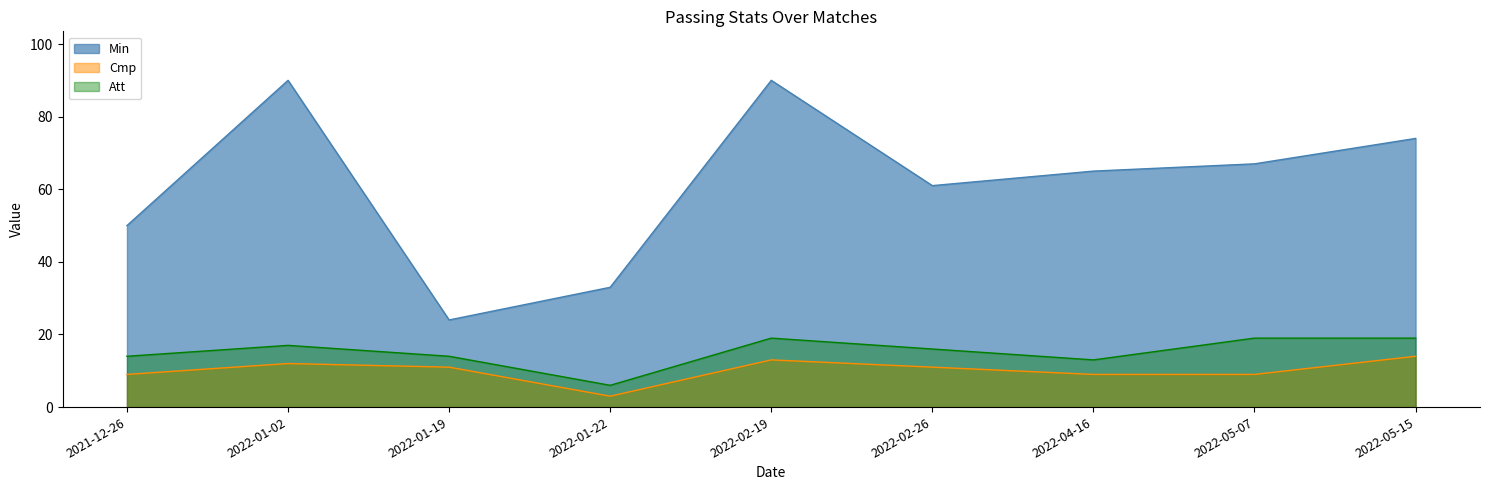

In Cmp, how many points are higher than both neighbors (excluding endpoints)?

2